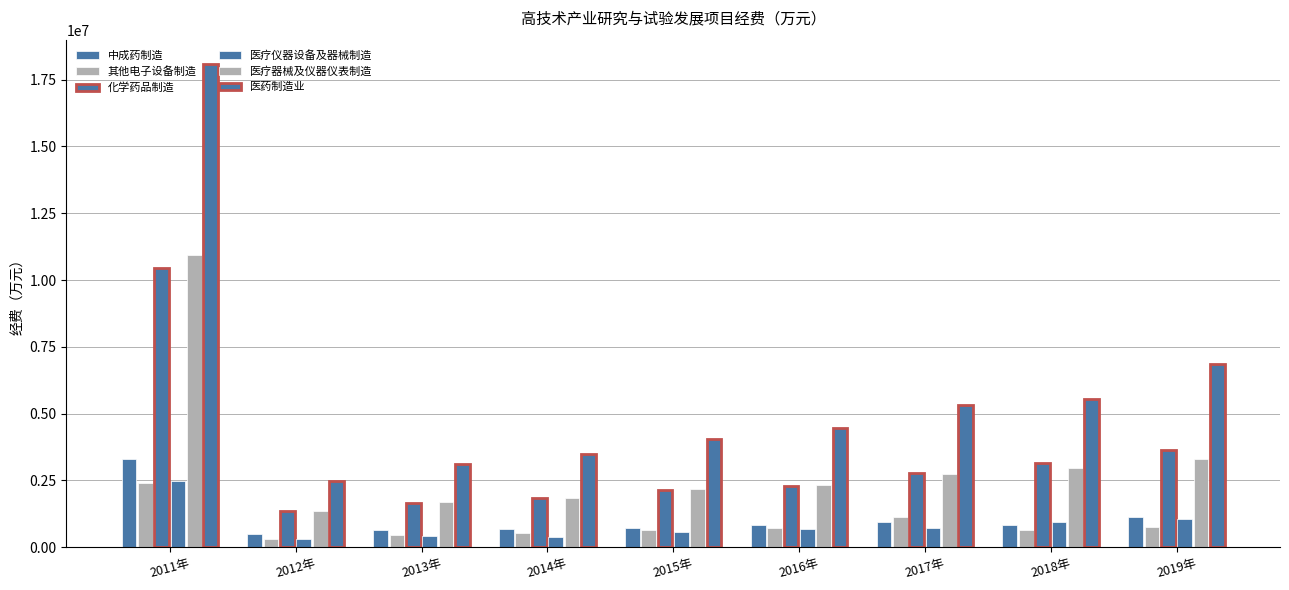

Reading left to right, list all the values displayed in this chart.

中成药制造: 3293711.0	495040.0	651699.8	696833.1	738535.8	829337.7	954140.3	832509.4	1122982.6
其他电子设备制造: 2414667.0	306579.0	444973.7	541452.8	660564.9	716395.8	1117524.1	657129.8	751895.0
化学药品制造: 10442232.0	1353934.0	1665073.0	1842516.2	2153469.6	2297048.1	2791116.6	3151673.1	3655438.6
医疗仪器设备及器械制造: 2486140.0	320208.0	402125.4	396566.9	576496.9	680684.9	733057.7	932370.0	1064562.2
医疗器械及仪器仪表制造: 10947644.0	1369727.0	1677740.5	1826125.9	2190169.0	2328747.3	2742588.1	2975093.9	3310292.9
医药制造业: 18092669.0	2478886.0	3106987.0	3503587.4	4059088.1	4460996.3	5330474.9	5557953.9	6844199.4